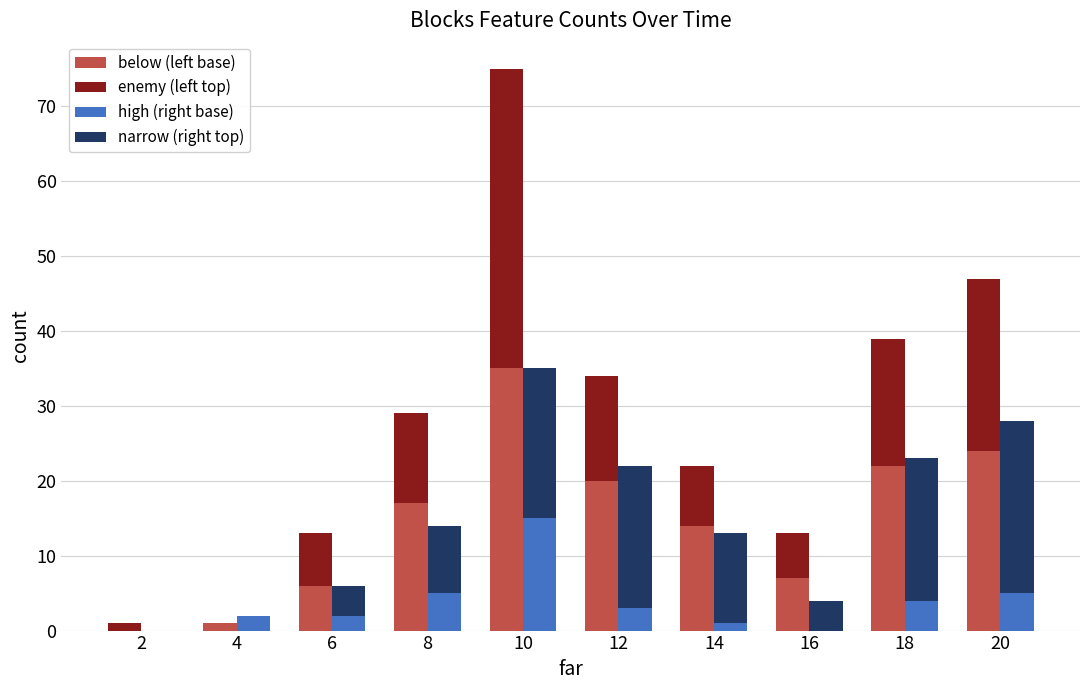

Which category has the highest value across all series?

10